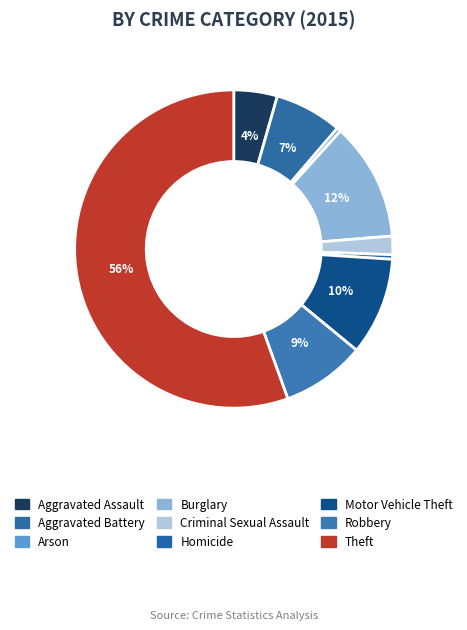

To the nearest percent, what is the difference between the Homicide and Motor Vehicle Theft slice percentages?

9%